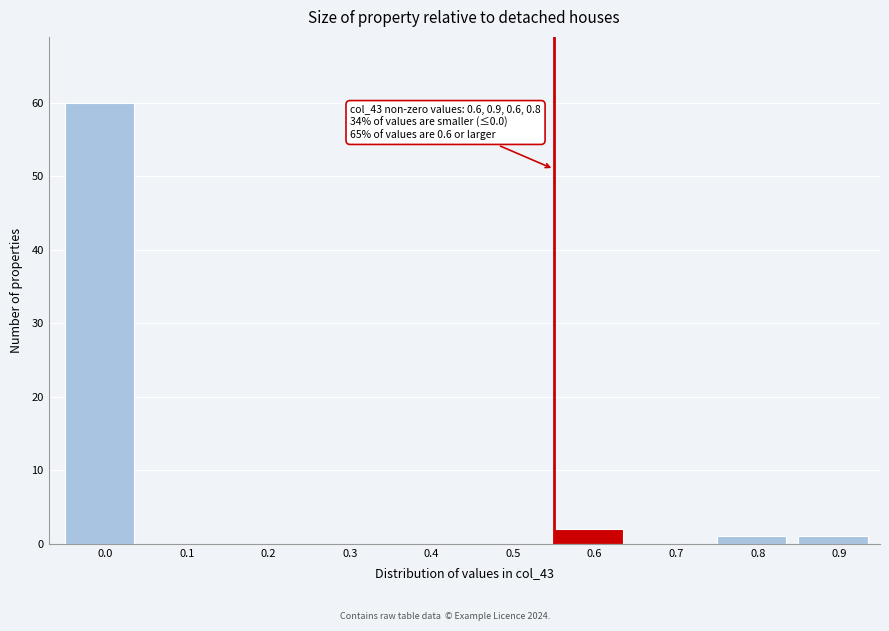

Reading left to right, transcribe all the data shown in this chart.

0.0=60	0.1=0	0.2=0	0.3=0	0.4=0	0.5=0	0.6=2	0.7=0	0.8=1	0.9=1